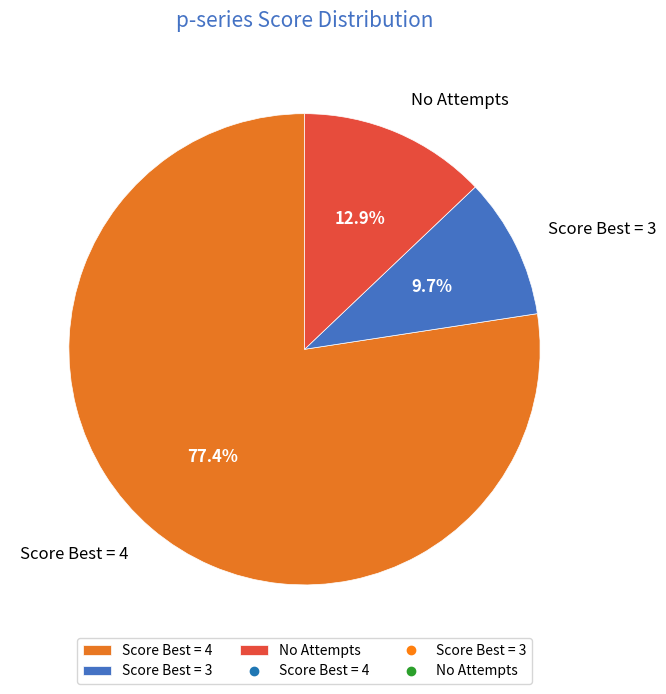

What is the total percentage of No Attempts and Score Best = 3?

22.6%